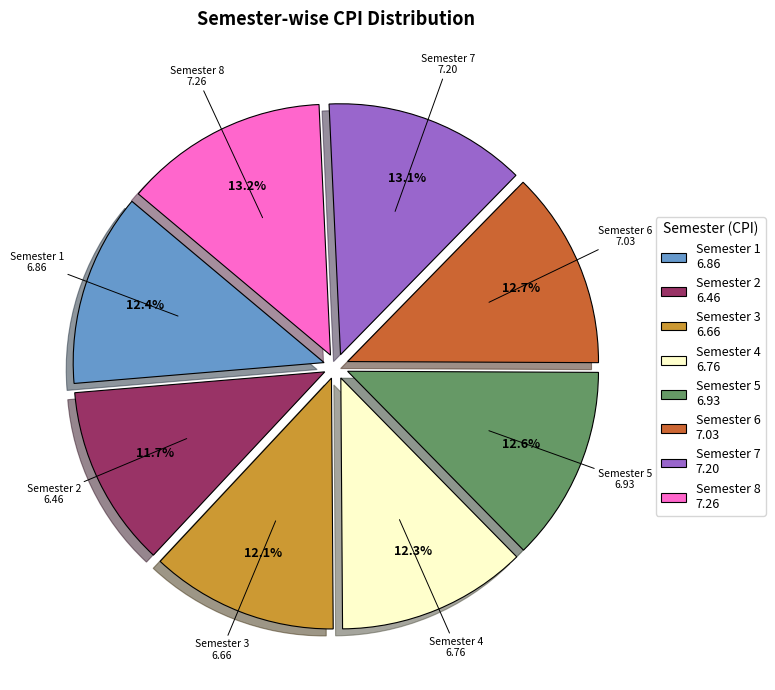

To the nearest percent, what is the difference between the largest and smallest slice percentages?

1%